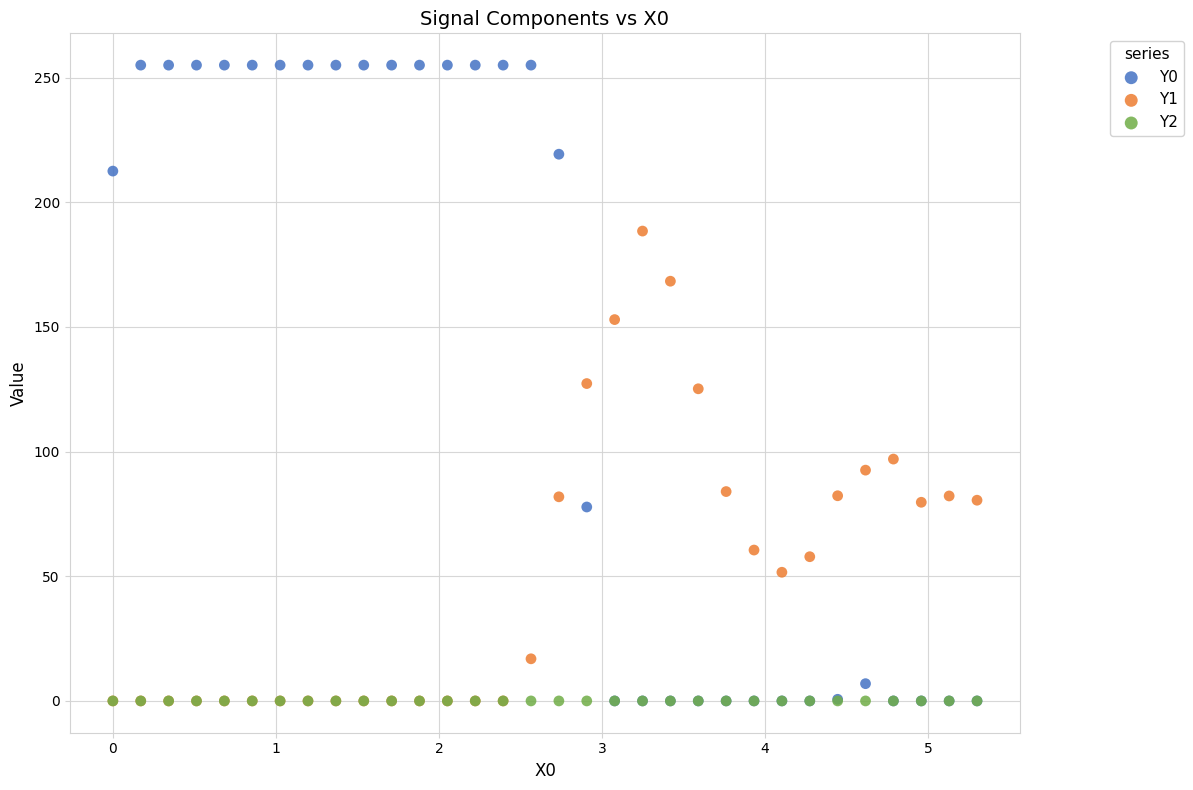

What are all the series names shown in the legend?

Y0, Y1, Y2